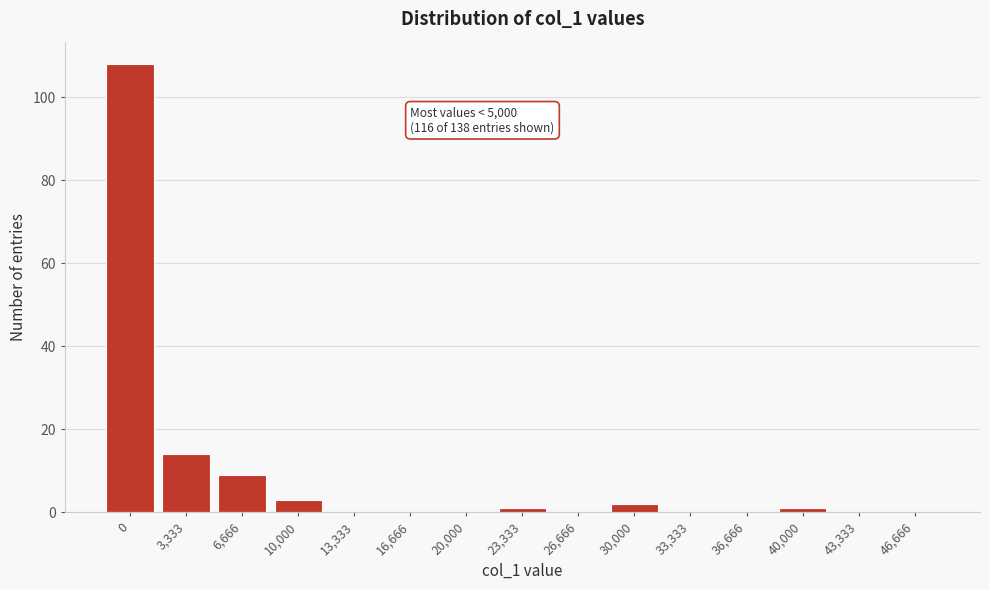

Reading left to right, what are all the values shown in this chart?

0=108	3,333=14	6,666=9	10,000=3	13,333=0	16,666=0	20,000=0	23,333=1	26,666=0	30,000=2	33,333=0	36,666=0	40,000=1	43,333=0	46,666=0